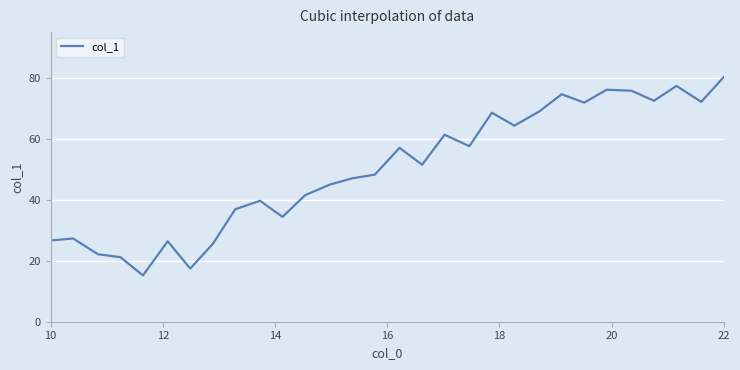

What is the minimum value shown in the chart?

15.2